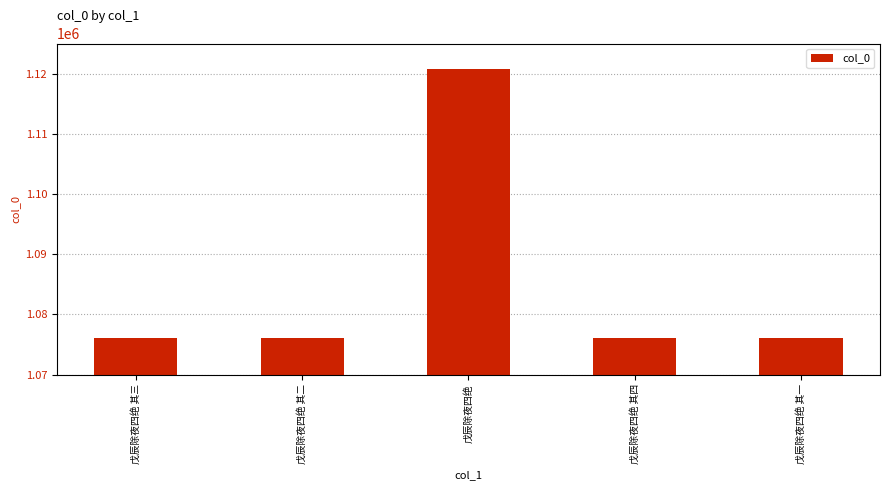

Approximately how many times larger is the value at 戊辰除夜四绝 其一 compared to 戊辰除夜四绝?

1.0